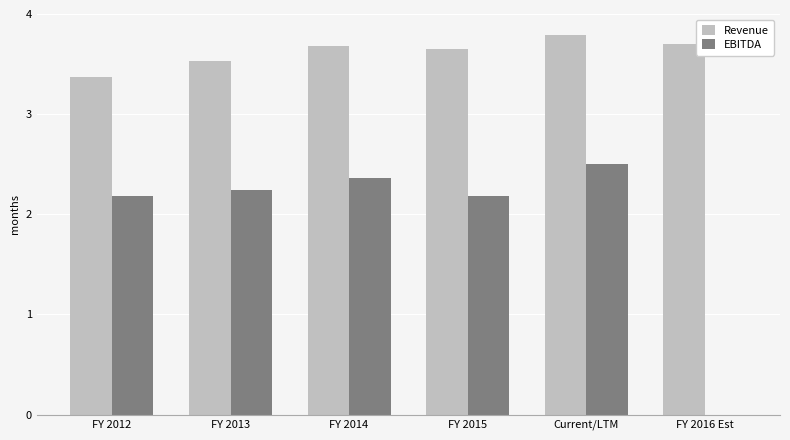

The value of EBITDA at FY 2013 is 2.2. True or false?

True